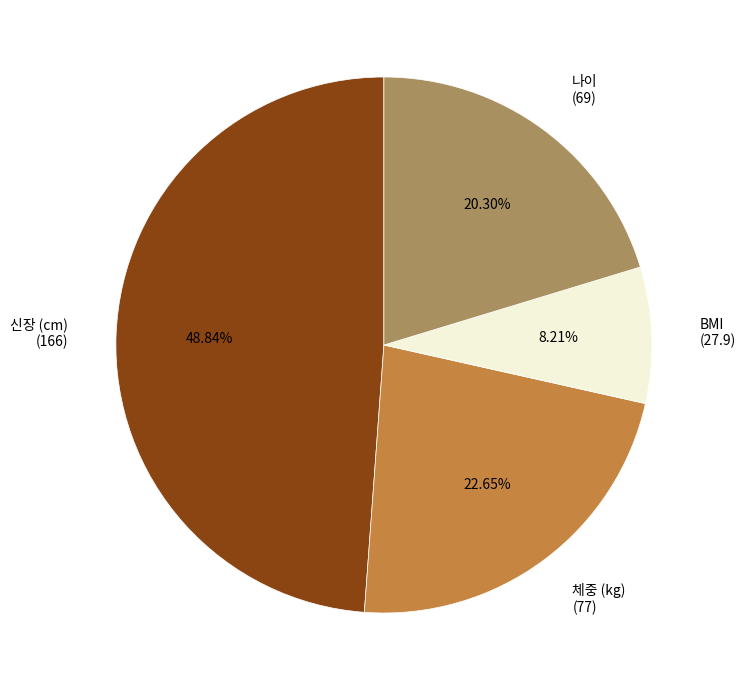

Which category has the smallest portion of the pie?

BMI